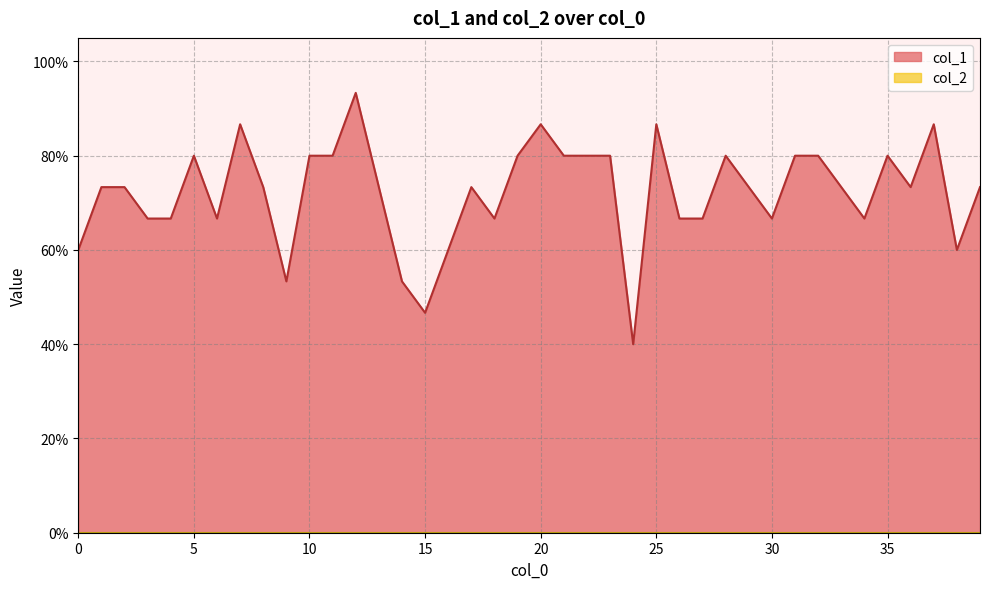

Which label corresponds to the smallest value in the chart?

24